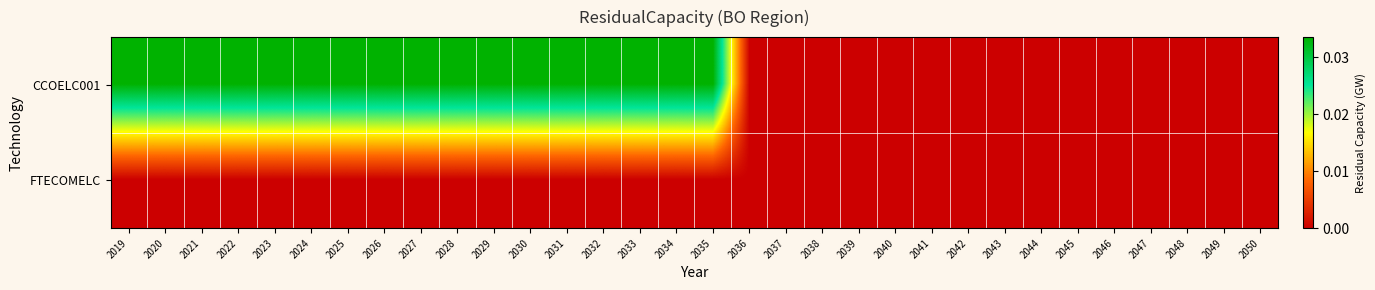

Between 2043 and 2039, which is larger?

2043